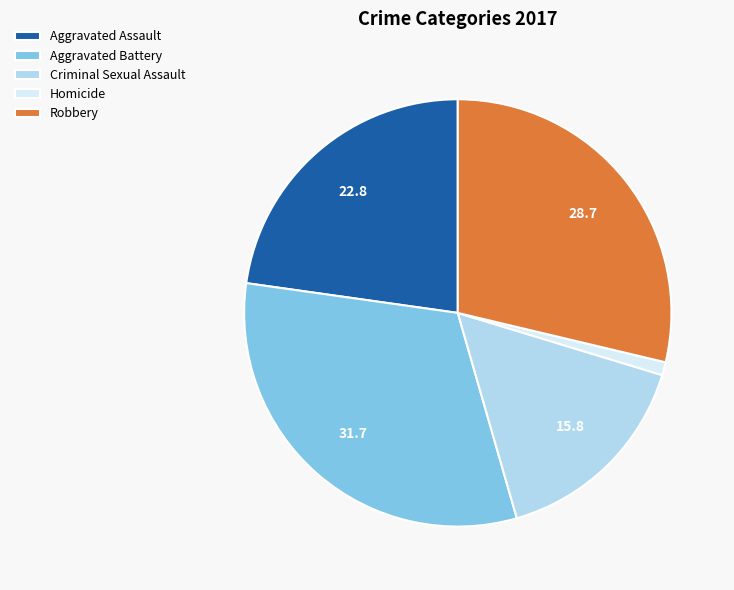

Does any single category account for the majority?

No